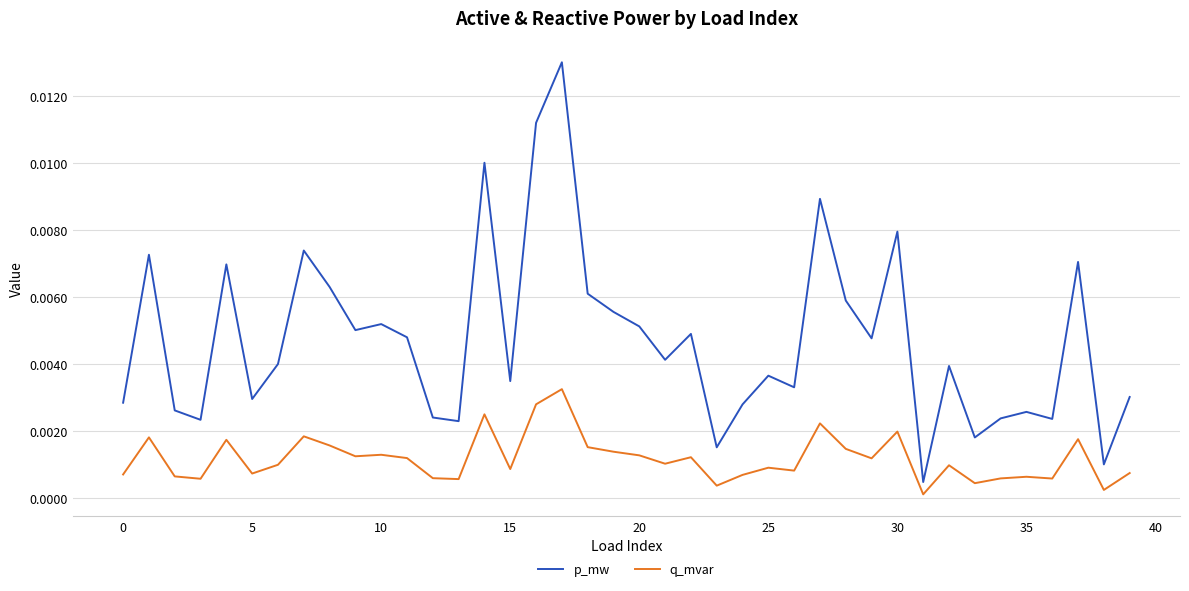

List the series in order of their peak value, highest first.

p_mw, q_mvar